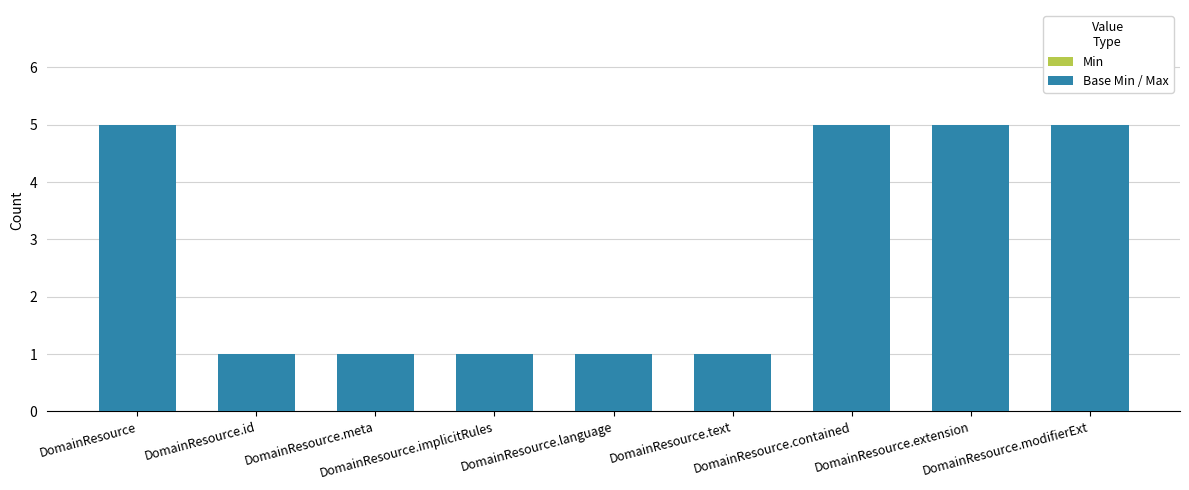

What is the difference between the maximum and minimum values?

4